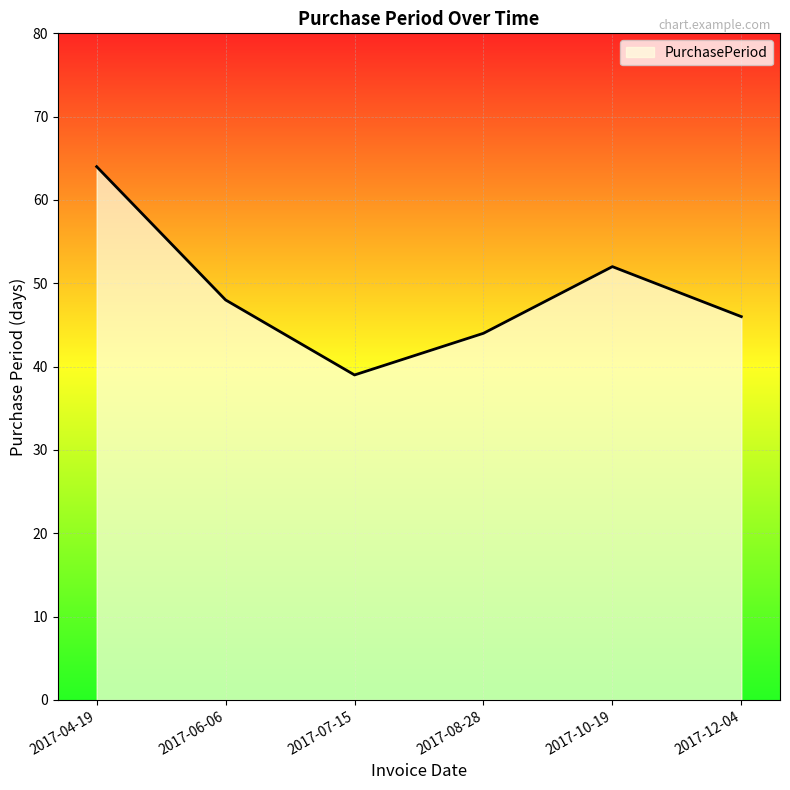

True or false: the data shows 46 at 2017-12-04.

True